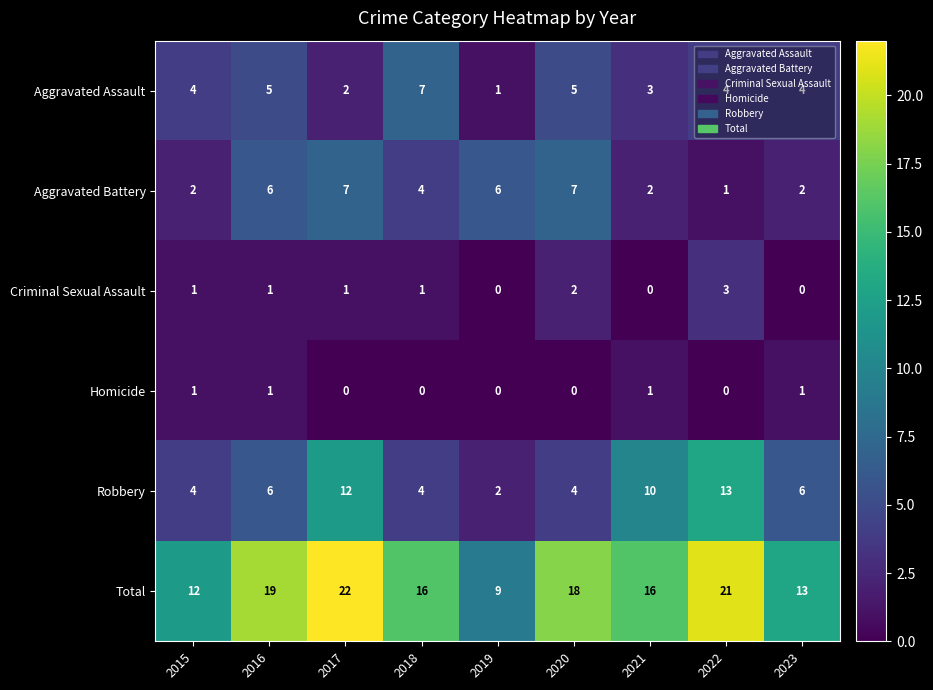

How many values in the Total series are below 16?

3